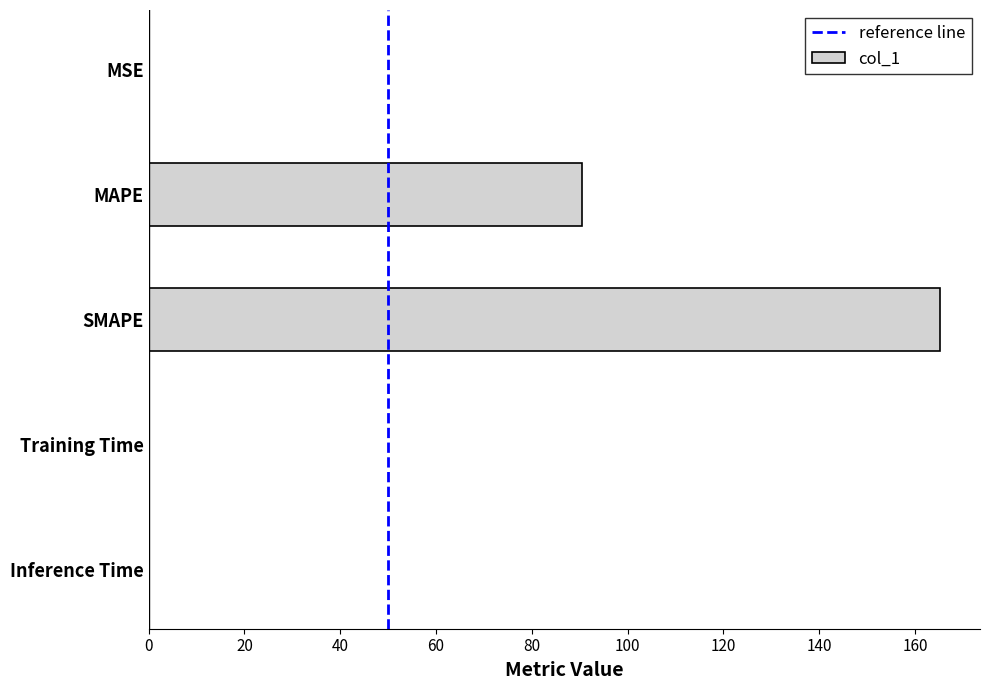

The value at SMAPE is 98.4. True or false?

False